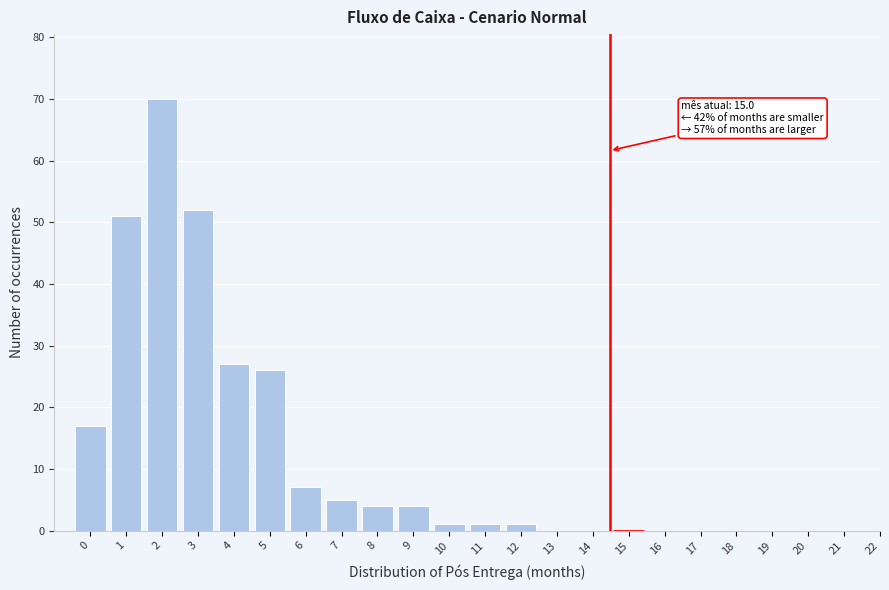

Reading left to right, extract all data points from this chart.

0=17	1=51	2=70	3=52	4=27	5=26	6=7	7=5	8=4	9=4	10=1	11=1	12=1	13=0	14=0	15=0	16=0	17=0	18=0	19=0	20=0	21=0	22=0